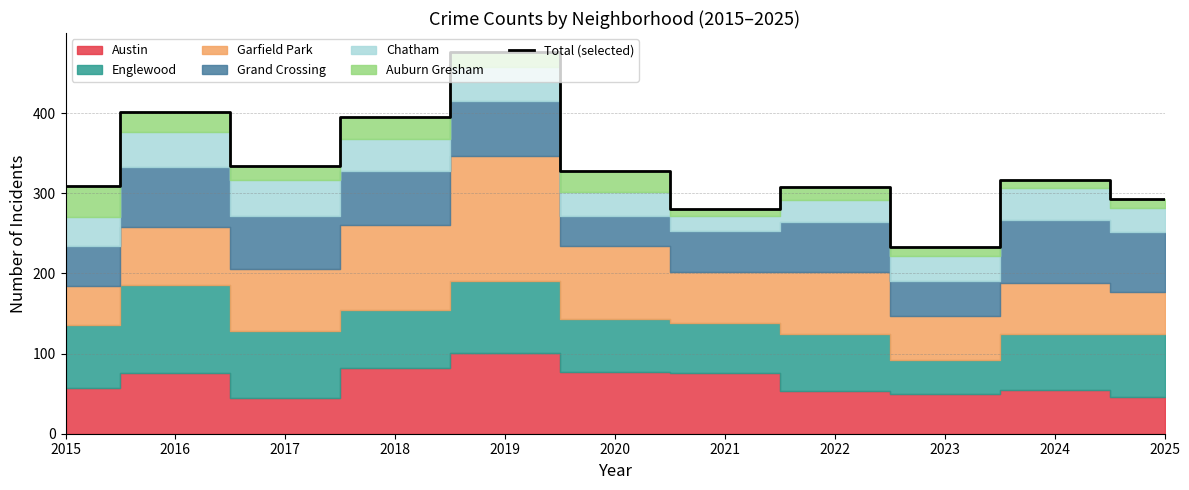

How many data points are less than 316?

5